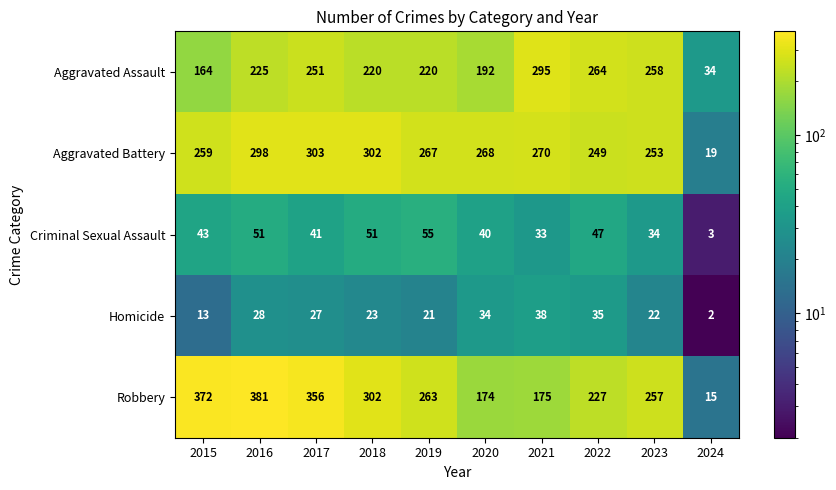

At which category is the sum across all series the highest?

2016